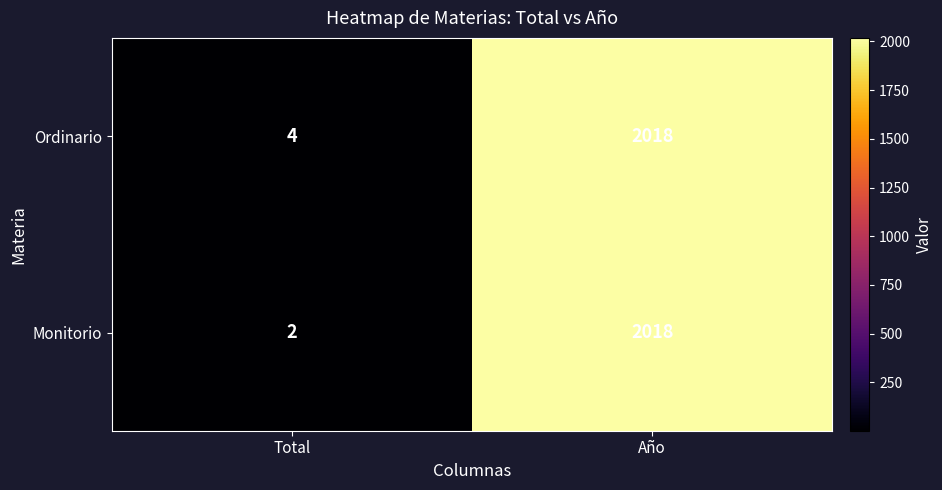

What is the sum of the Monitorio values at Año and Total?

2020